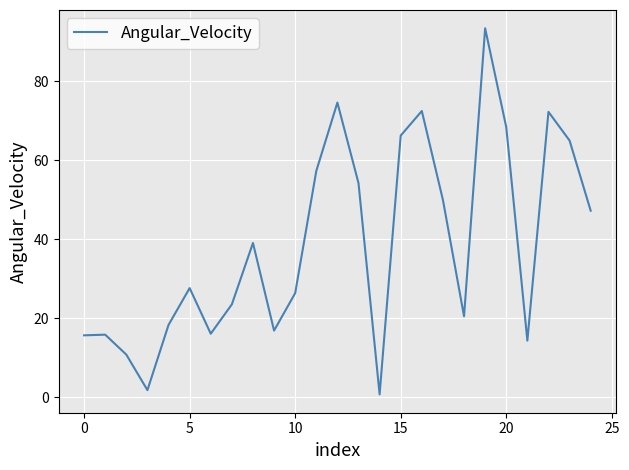

What is the average value?

38.8